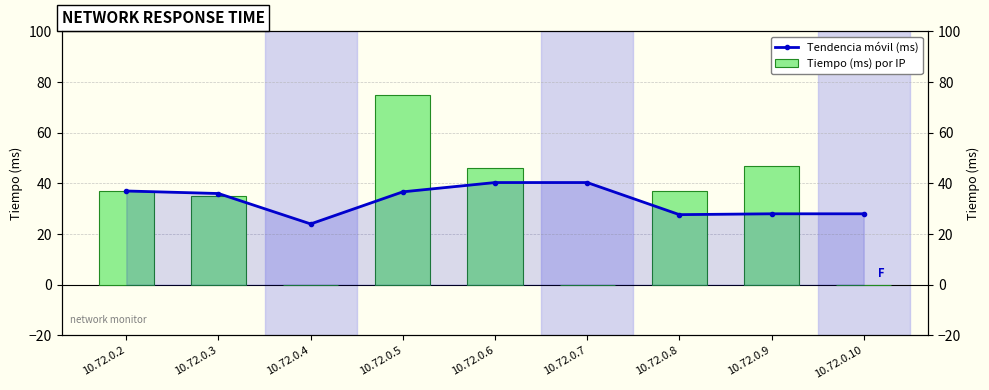

Rank the series by their maximum value, from lowest to highest.

Tendencia móvil (ms), Tiempo (ms) por IP